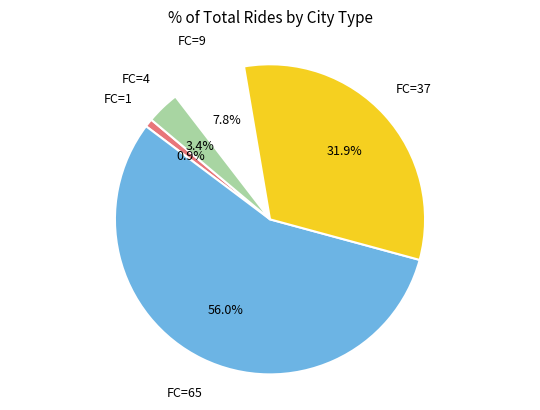

Is there a majority slice in this chart?

Yes